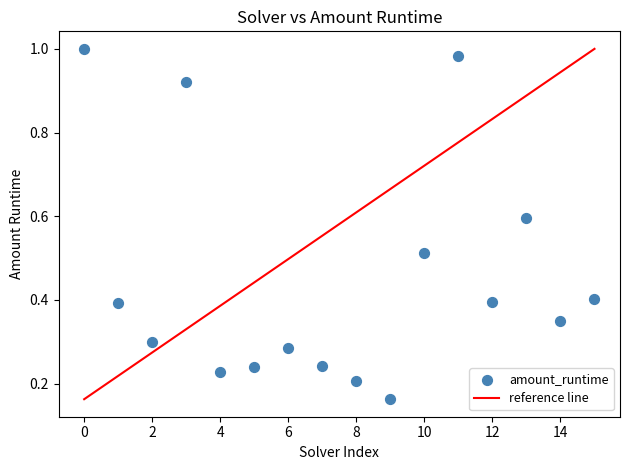

What is the range of Y values (max minus min)?

0.8